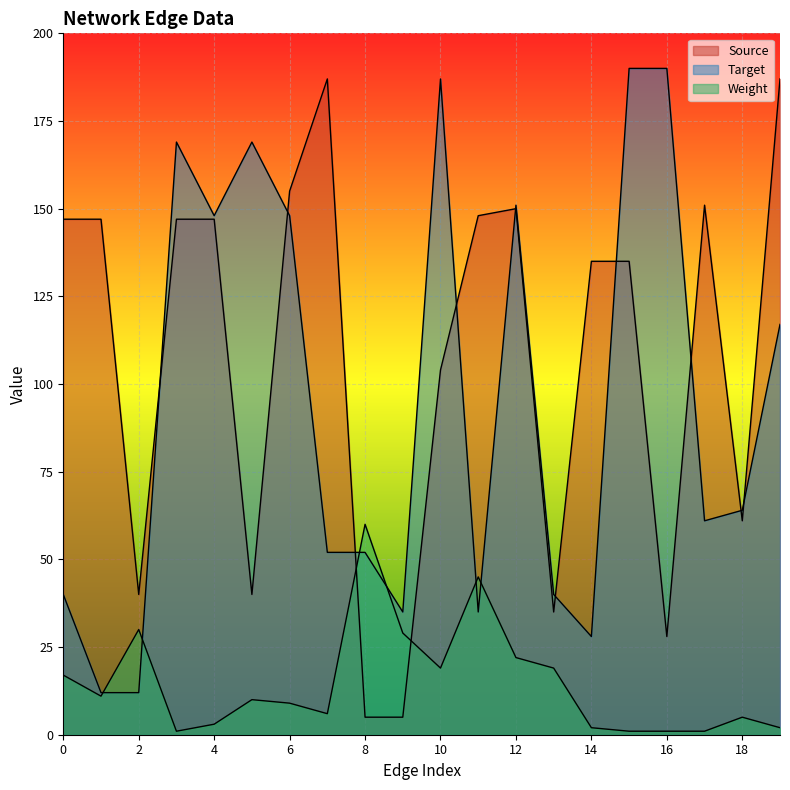

How many values in the Weight series are below 10?

10